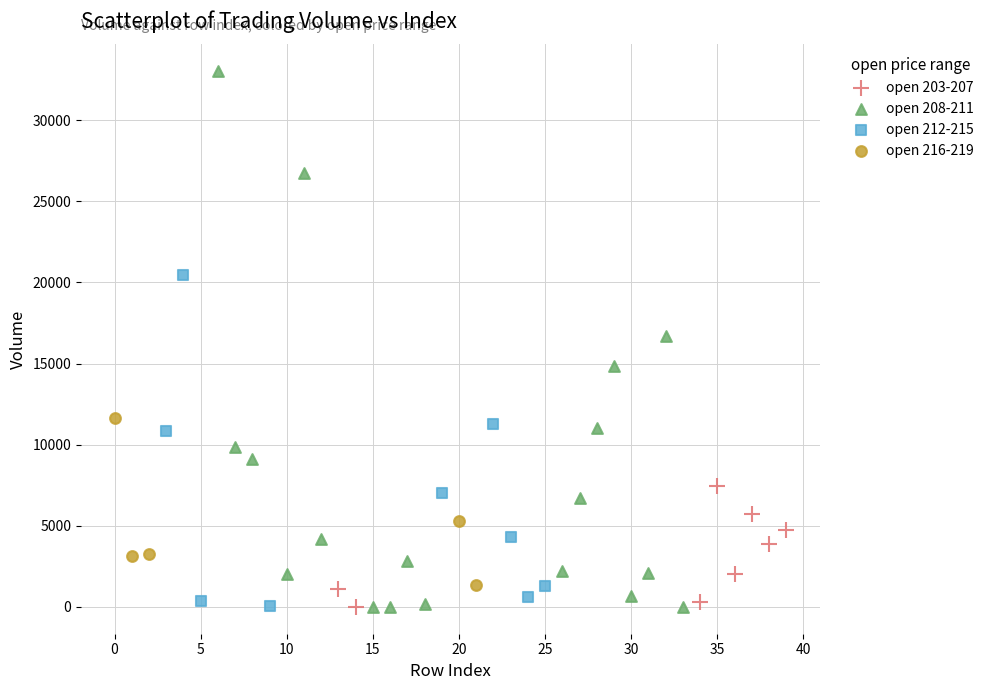

Which series contains the highest Y value?

open 208-211